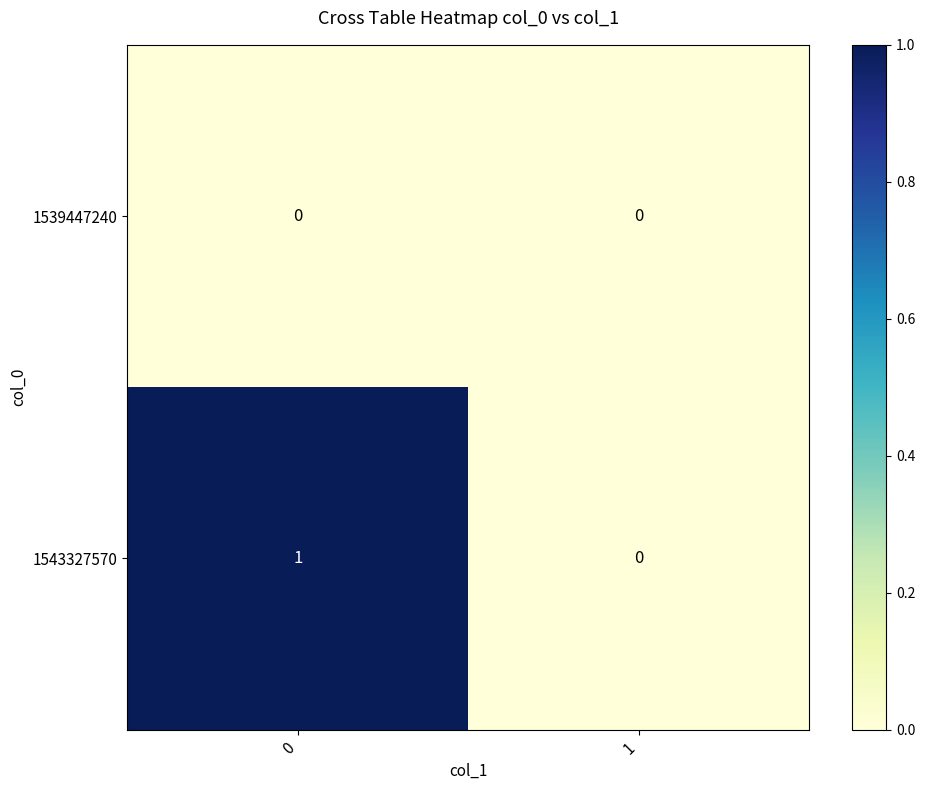

Reading right to left, extract all data points from this chart.

1539447240: 1=0	0=0
1543327570: 1=0	0=1